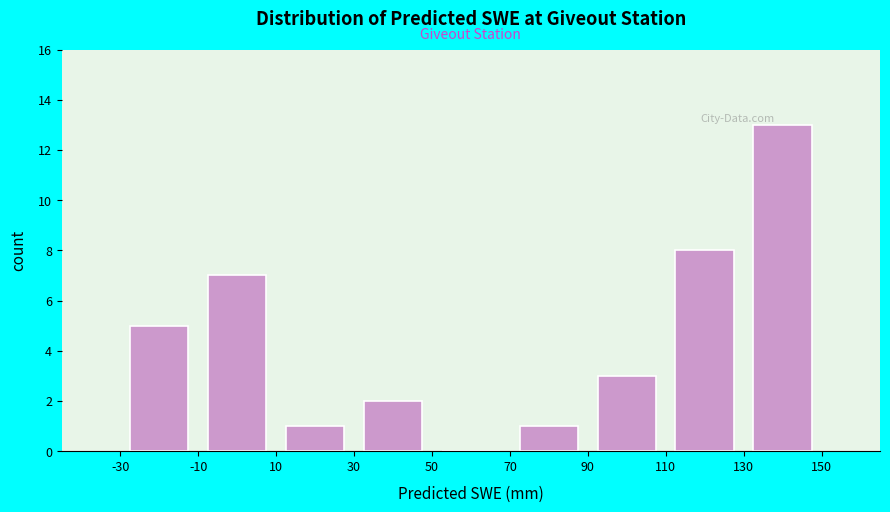

How tall is the bar that spans -30 to -10 on the x-axis? The values are not printed on the chart, so give them approximately, as read against the axis.

5